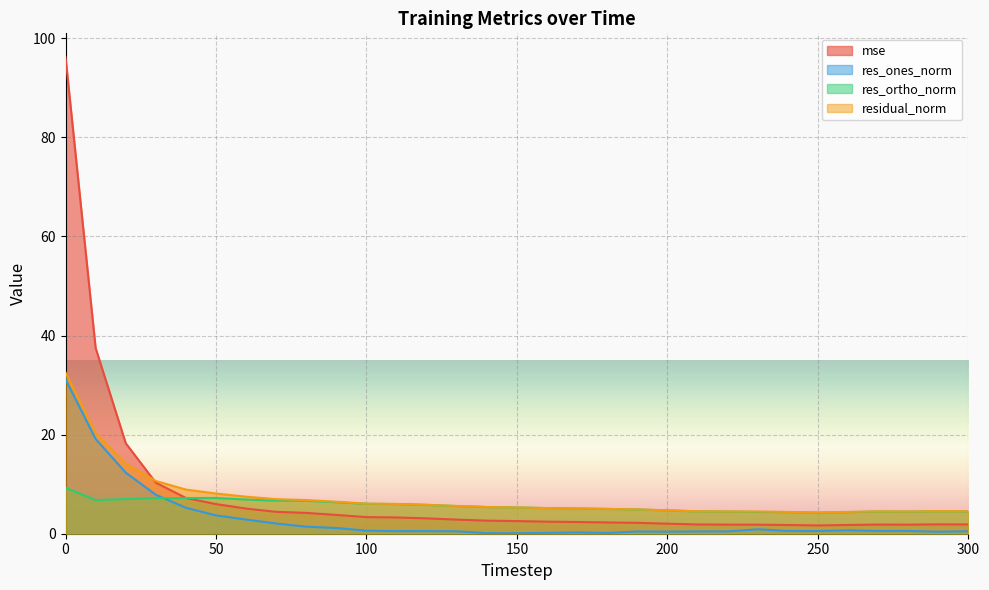

Is the value of mse at 200 greater than the value of res_ones_norm at 170?

Yes